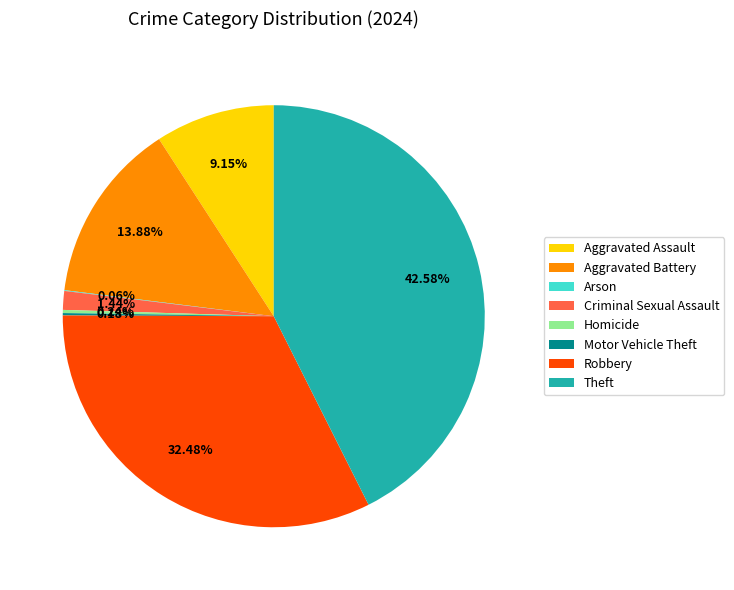

What is the ratio of the value at Robbery to the value at Aggravated Battery?

2.3